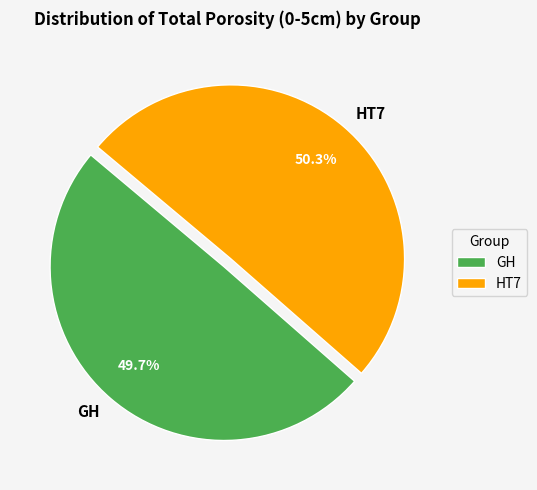

To the nearest percent, what is the difference between the HT7 and GH slice percentages?

1%